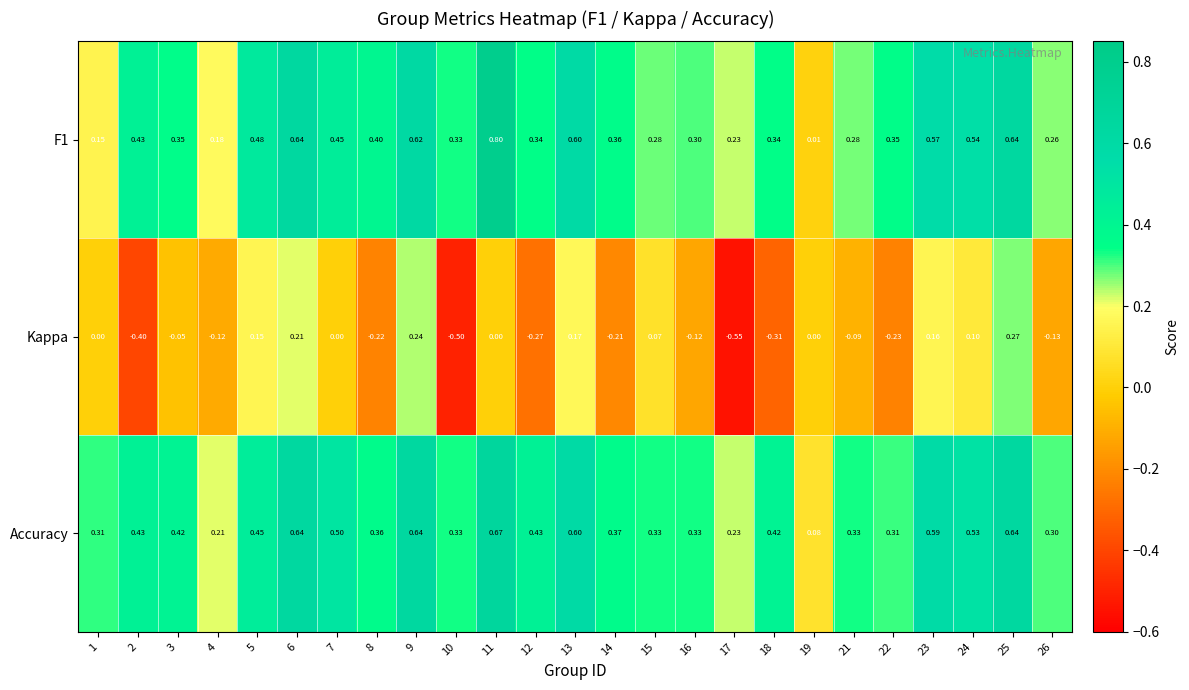

Which series has the widest spread of values?

Kappa